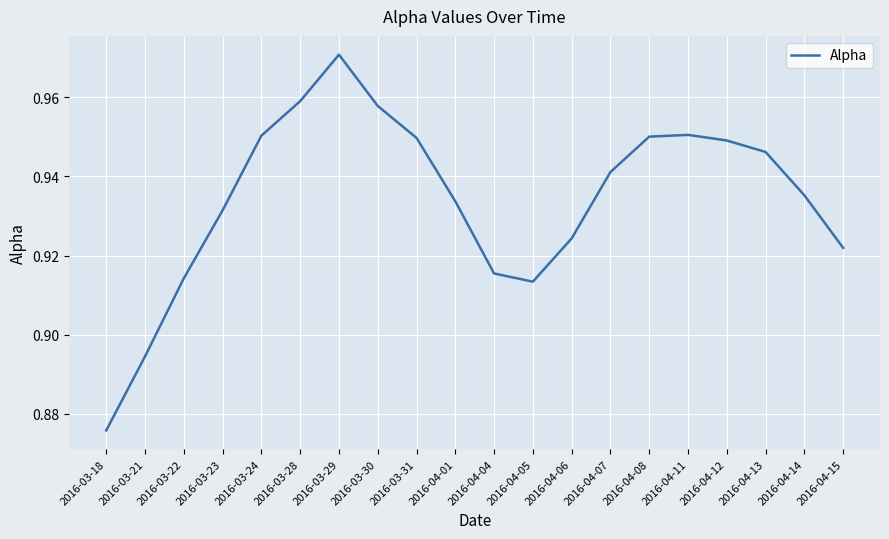

Between 2016-03-29 and 2016-04-14, which is larger?

2016-03-29